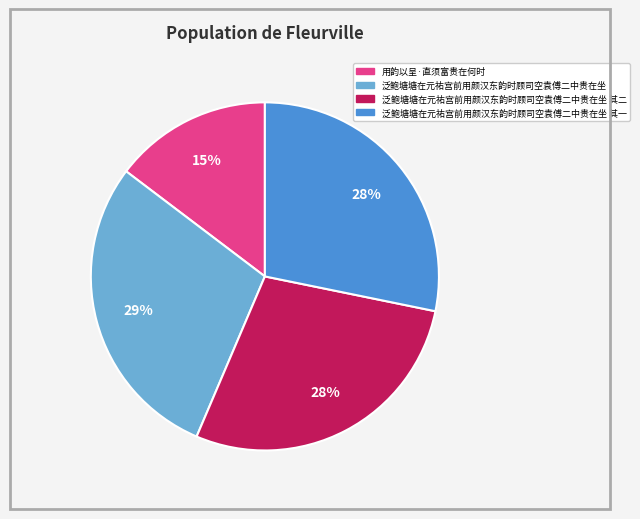

To the nearest percent, what is the average slice percentage?

25%